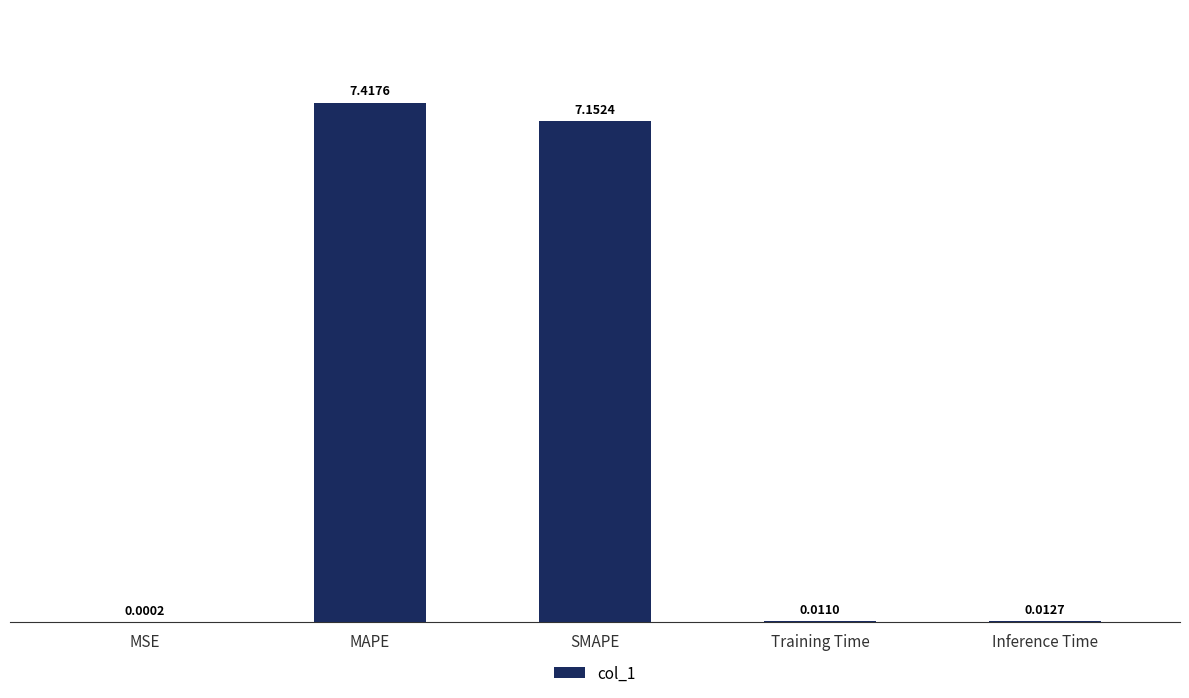

The value at SMAPE is 9.7. True or false?

False